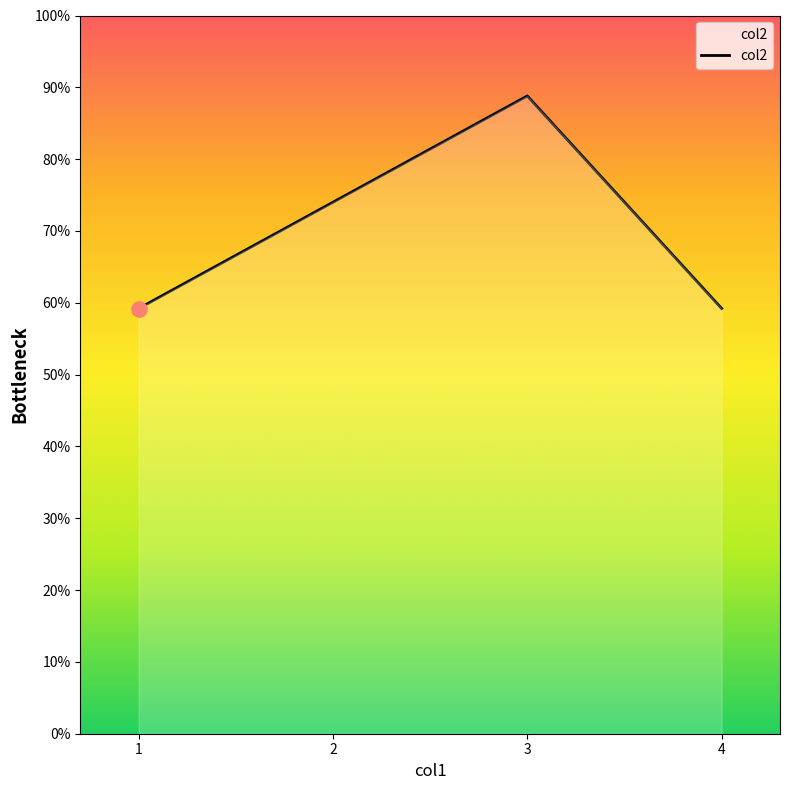

Does the chart have visible grid lines?

No